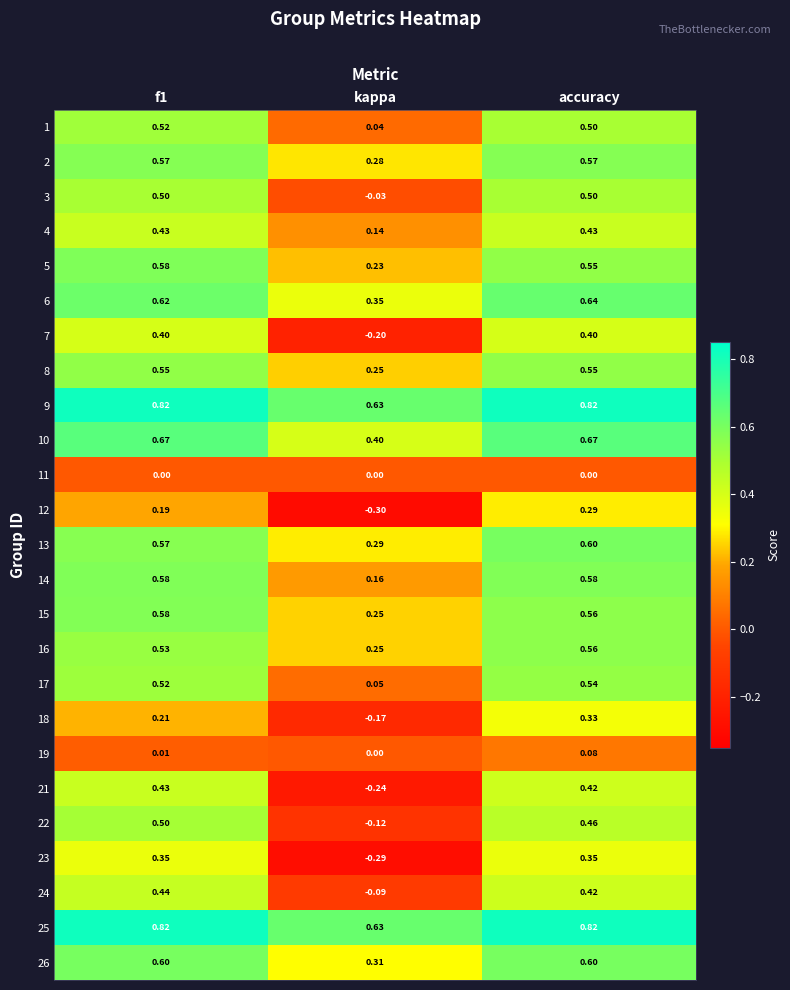

At which category is the sum across all series the highest?

accuracy